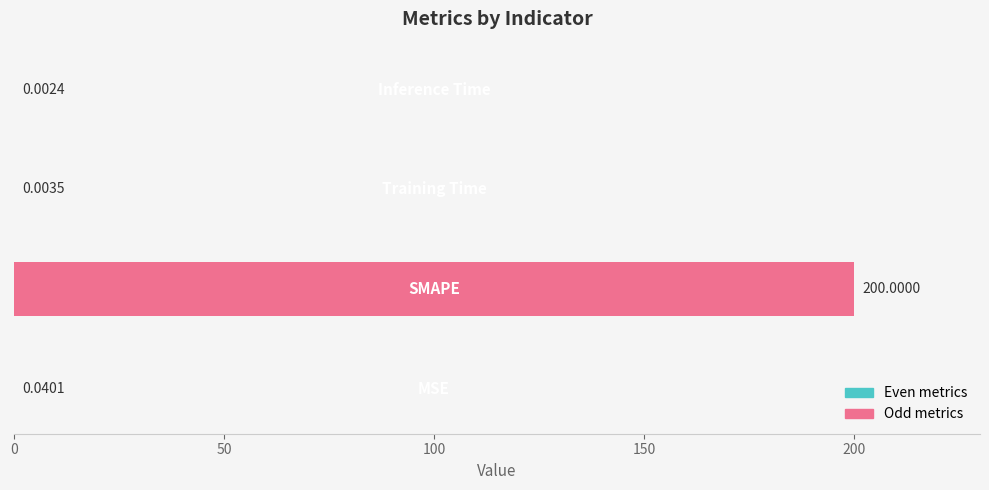

What is the sum of all values?

200.0